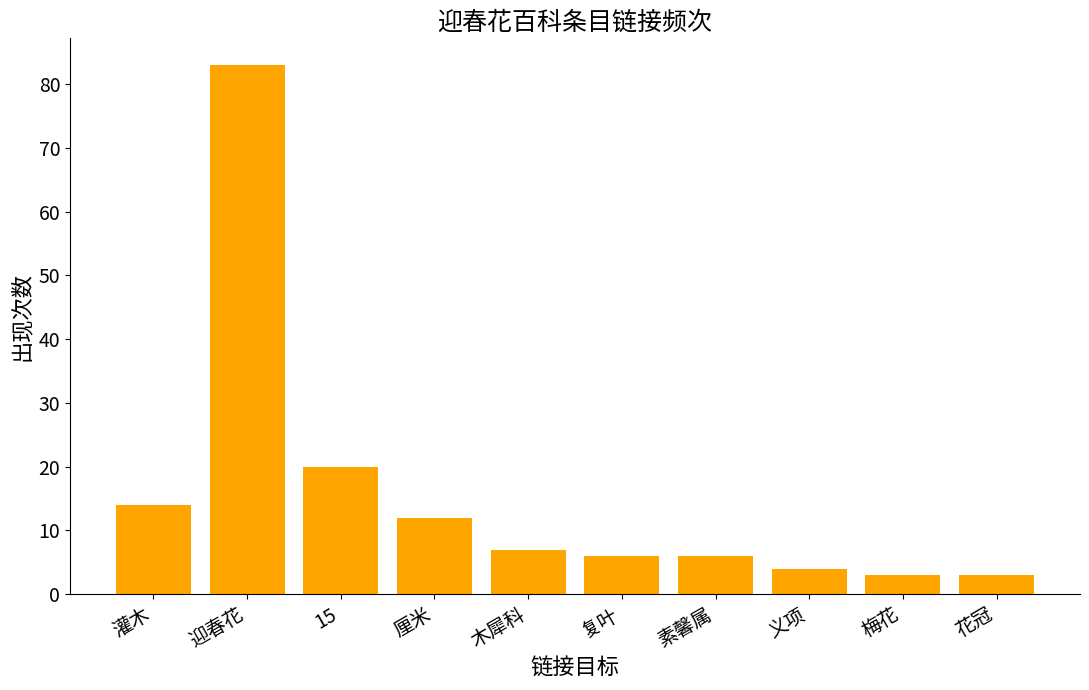

How many data points are less than 7?

5